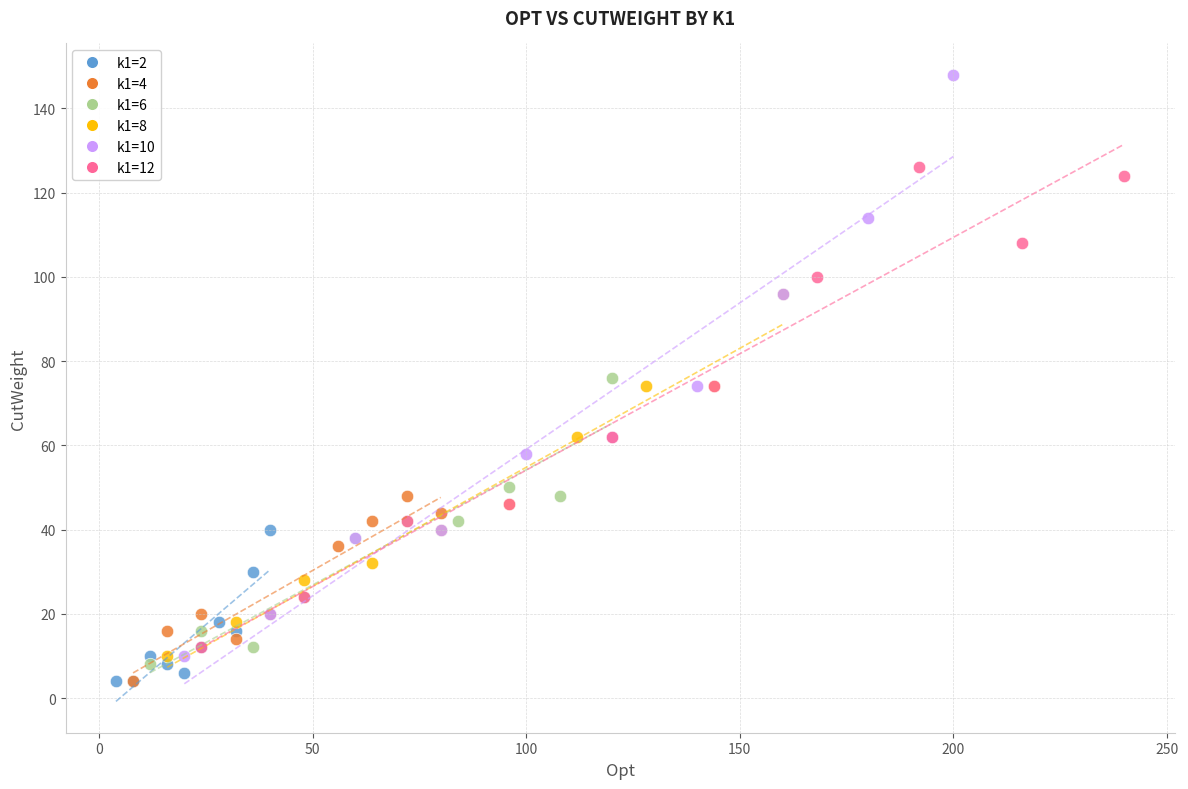

Which series has the largest Y range (max minus min)?

k1=10